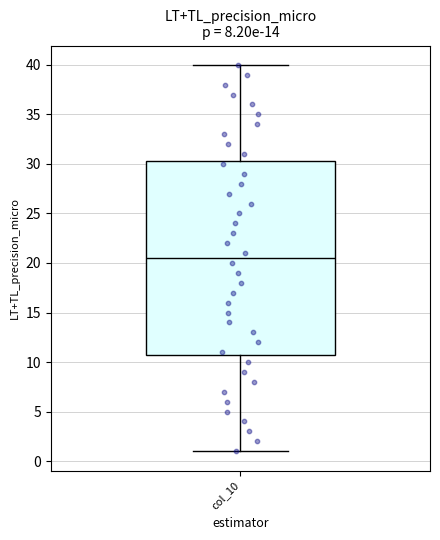

Transcribe this box plot: give where the median line is, the range the box spans, and where the two whiskers end, as read against the y-axis. The values are not printed on the chart, so give them approximately, as read against the axis.

median 20.5, box 11.0 to 30.5, whiskers 1.0 to 40.0